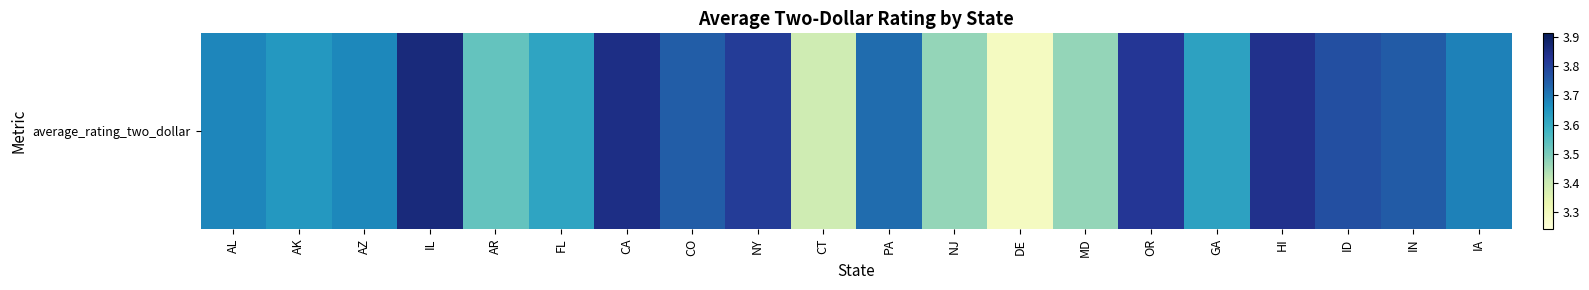

Is it true that the value at CT is 5.3?

False